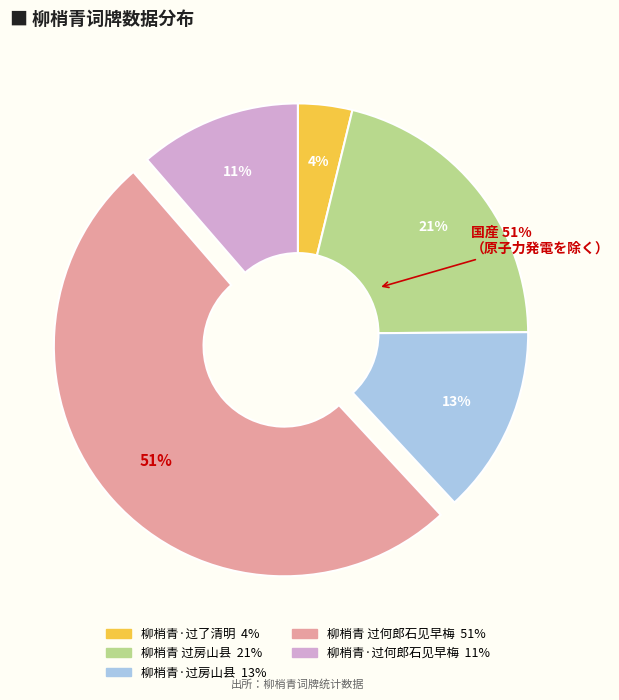

What portion of the pie excludes 柳梢青 过房山县?

78.9%